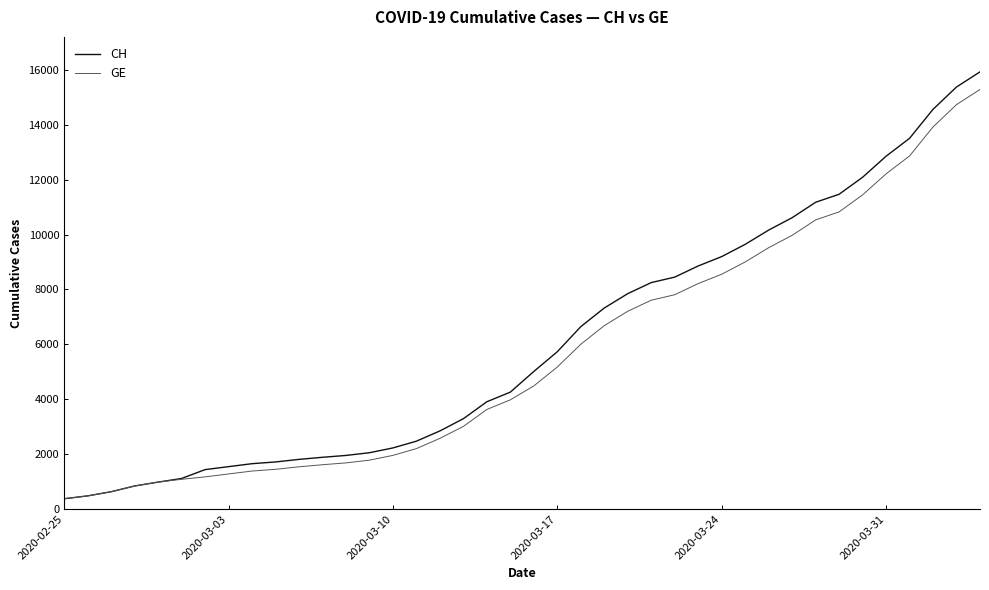

What is the maximum value shown in the chart?

15926